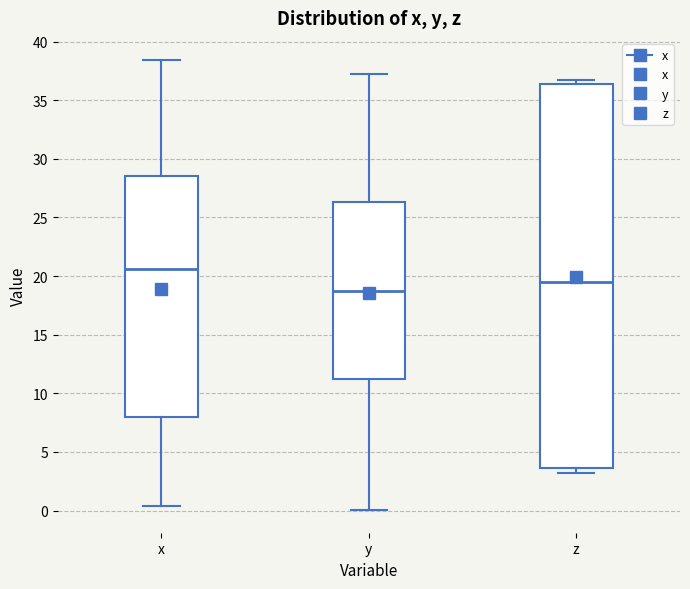

Which box's median line is the highest?

x